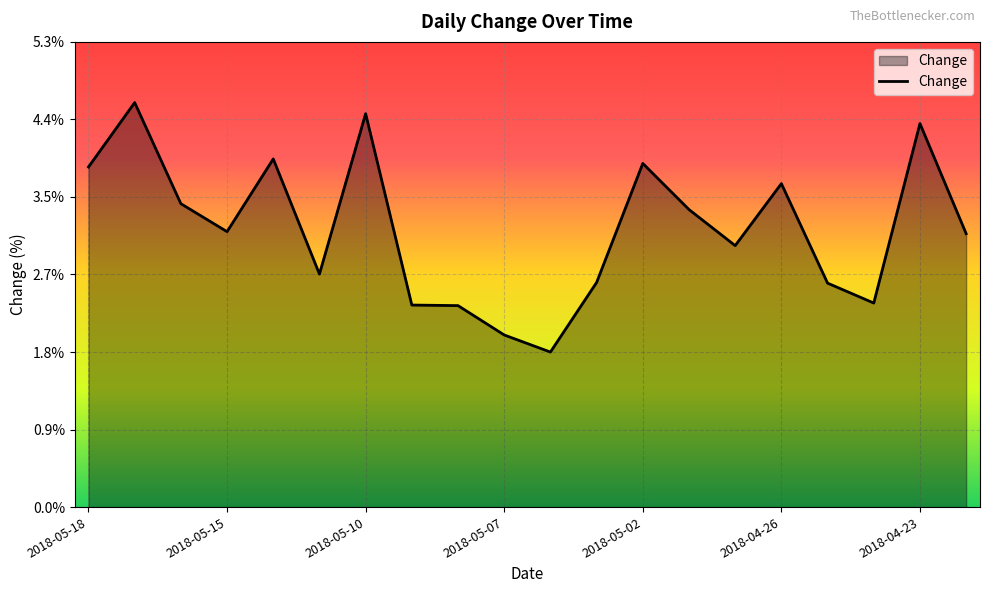

How many lines are shown in the chart?

1